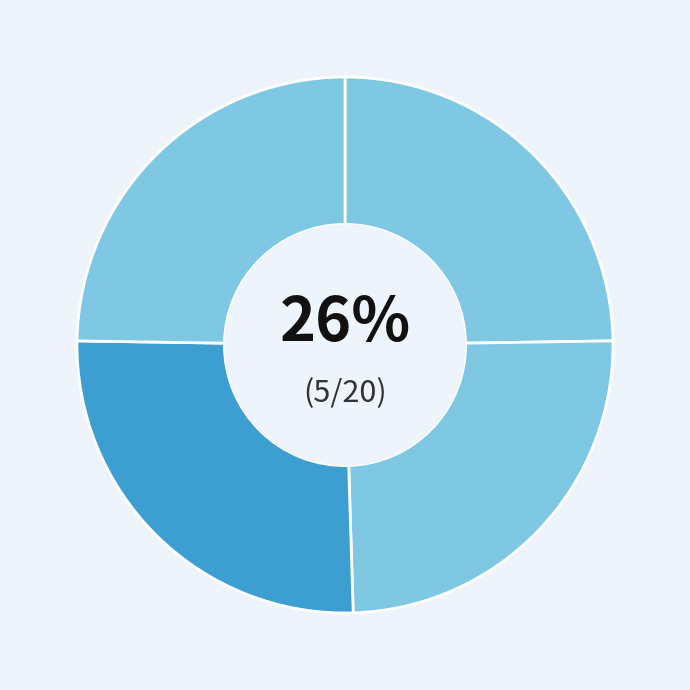

True or false: 为仙子新婚贺三首 其二 accounts for 25% of the total.

True